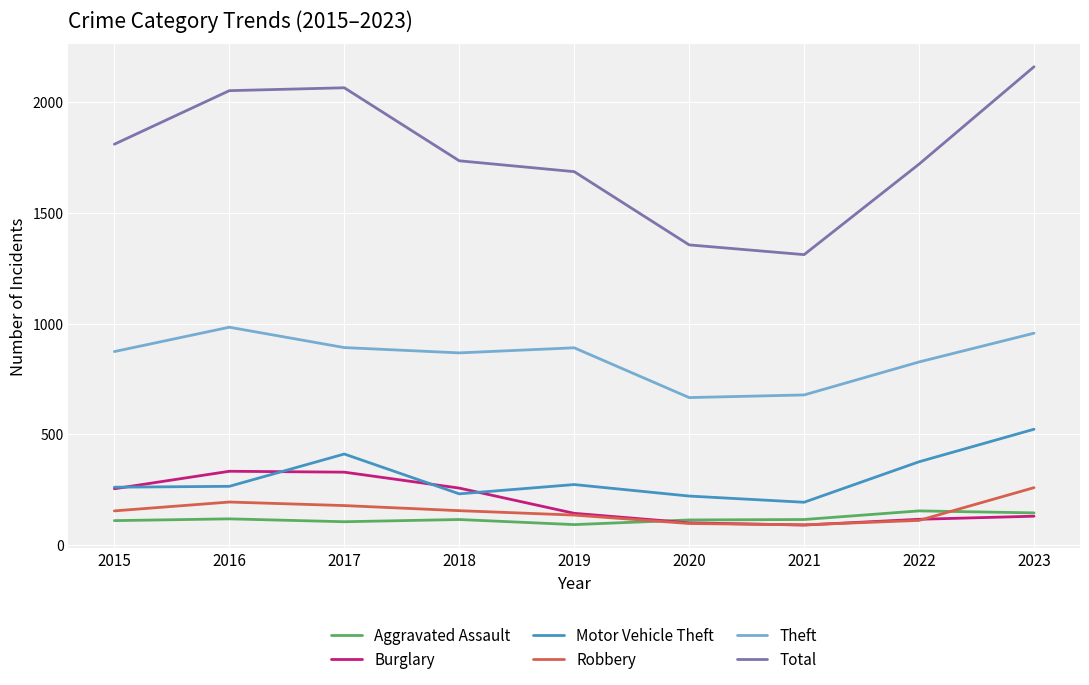

Which category has the highest value in the Motor Vehicle Theft series?

2023